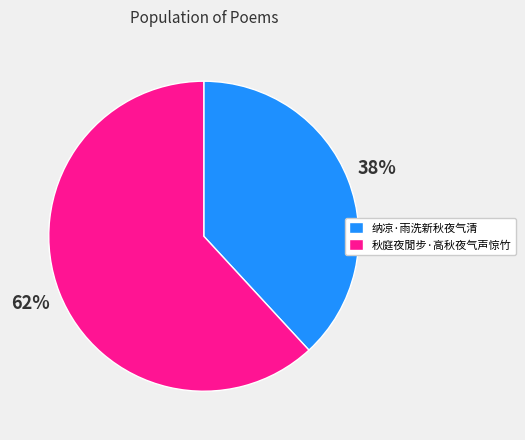

What percentage is the 纳凉·雨洗新秋夜气清 slice, to the nearest percent?

38%